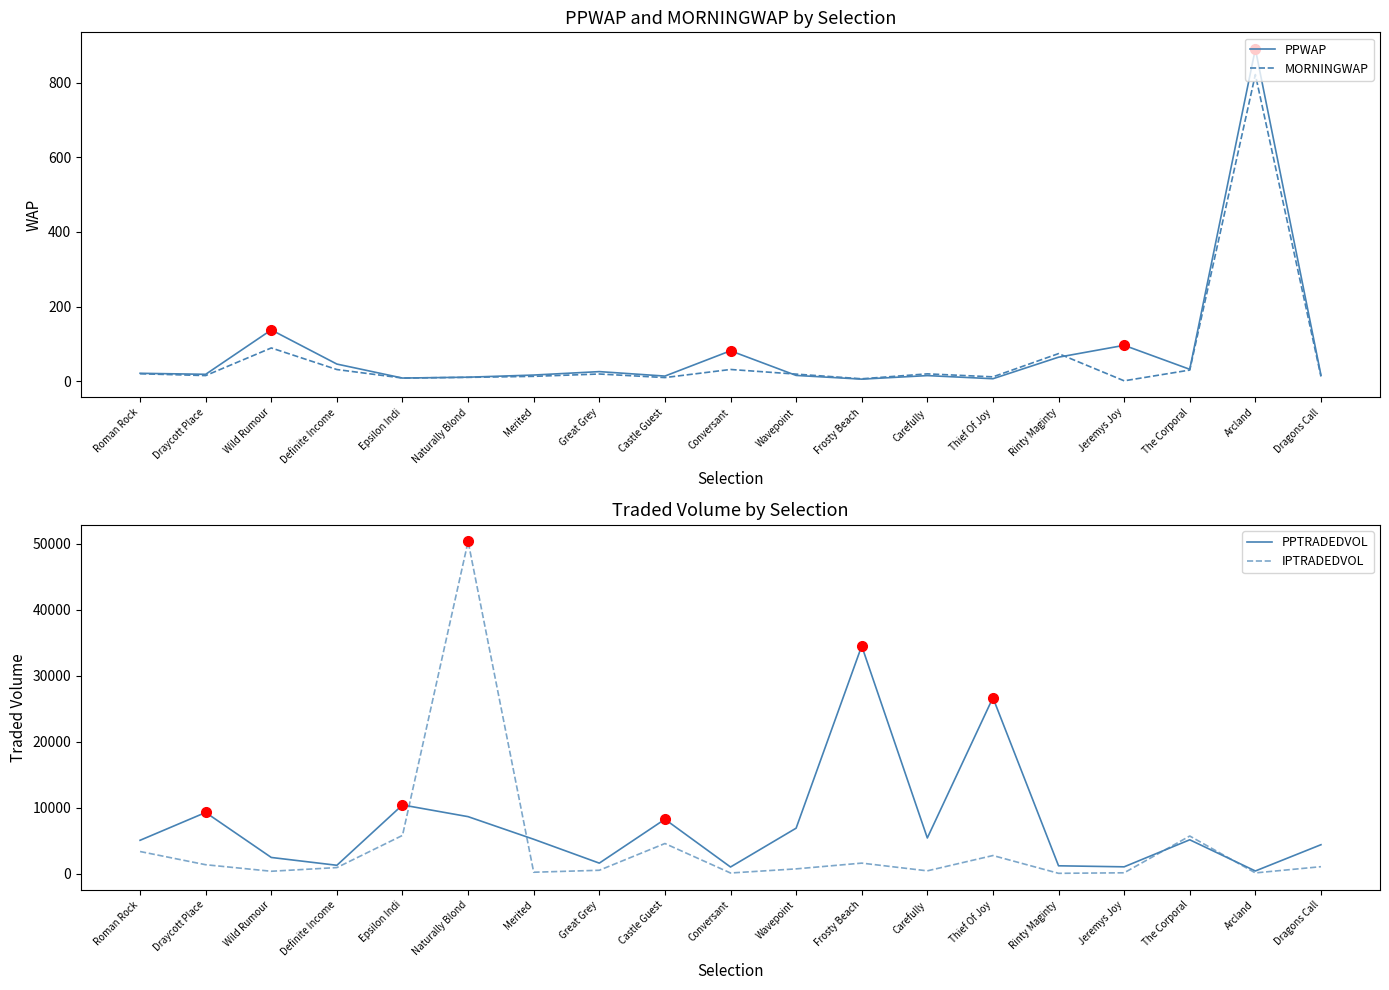

How many categories are shown in the chart?

19